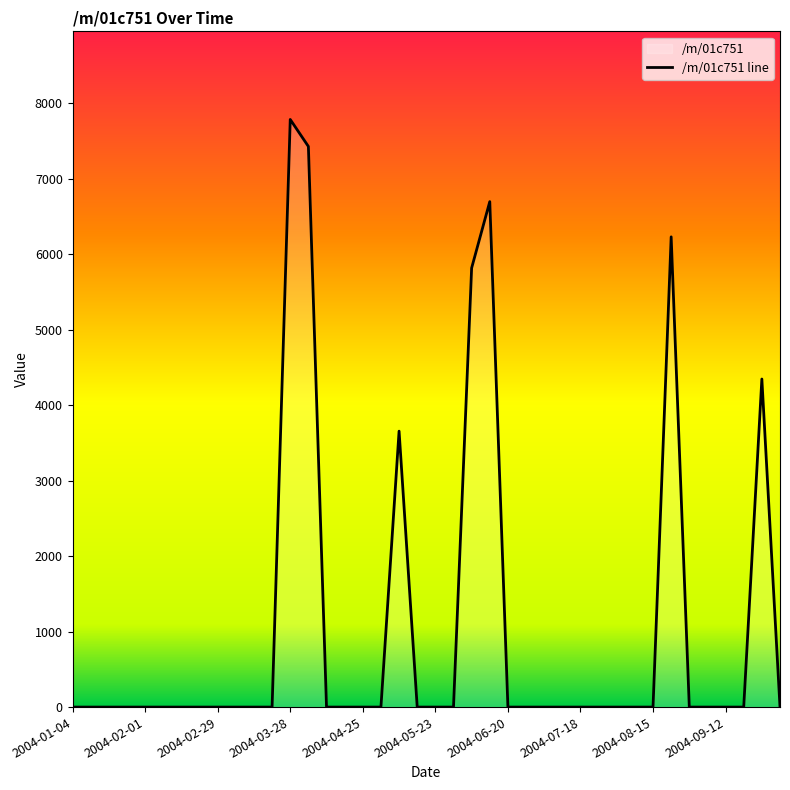

At which label is the value closest to 3893?

2004-05-09